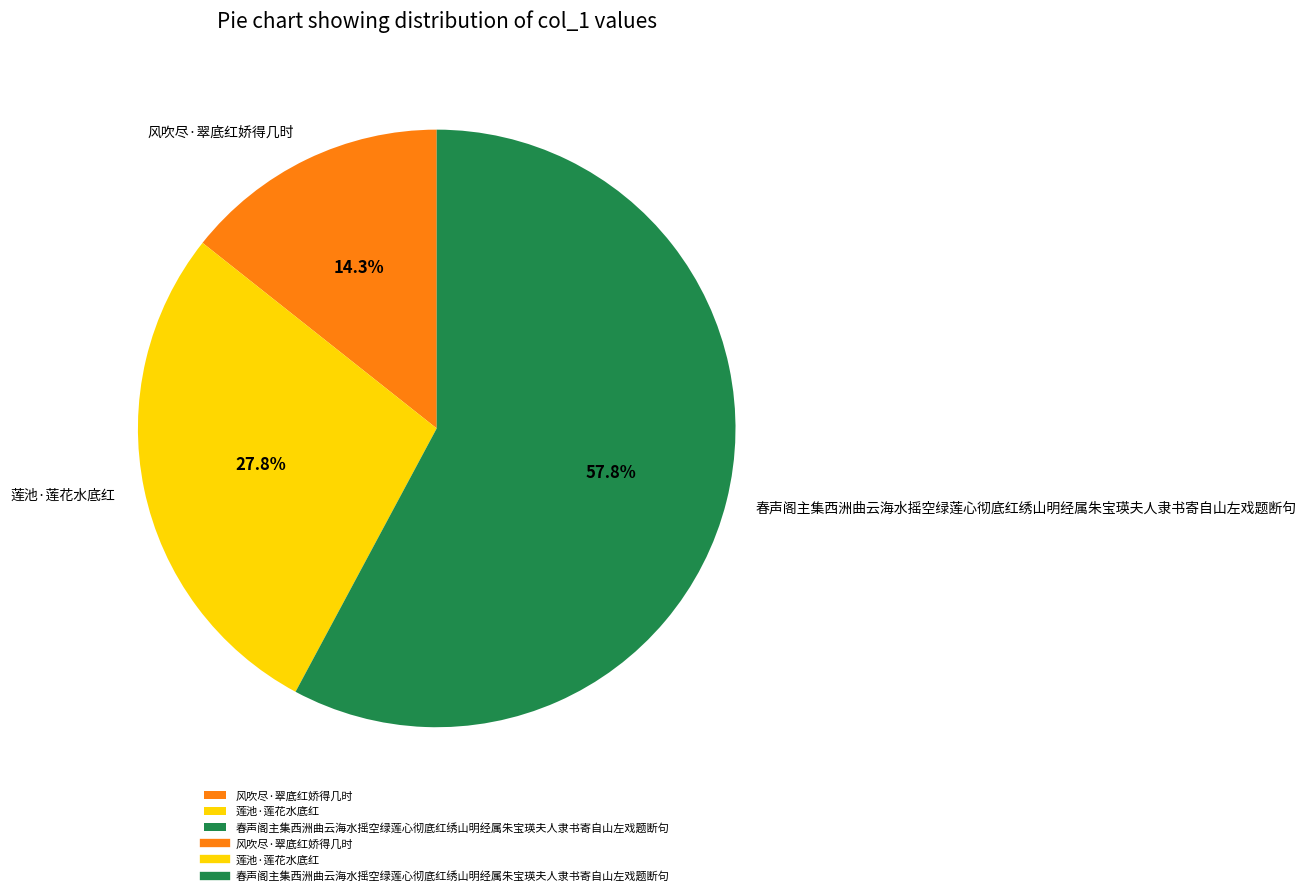

Between 莲池·莲花水底红 and 春声阁主集西洲曲云海水摇空绿莲心彻底红绣山明经属朱宝瑛夫人隶书寄自山左戏题断句, which is larger?

春声阁主集西洲曲云海水摇空绿莲心彻底红绣山明经属朱宝瑛夫人隶书寄自山左戏题断句